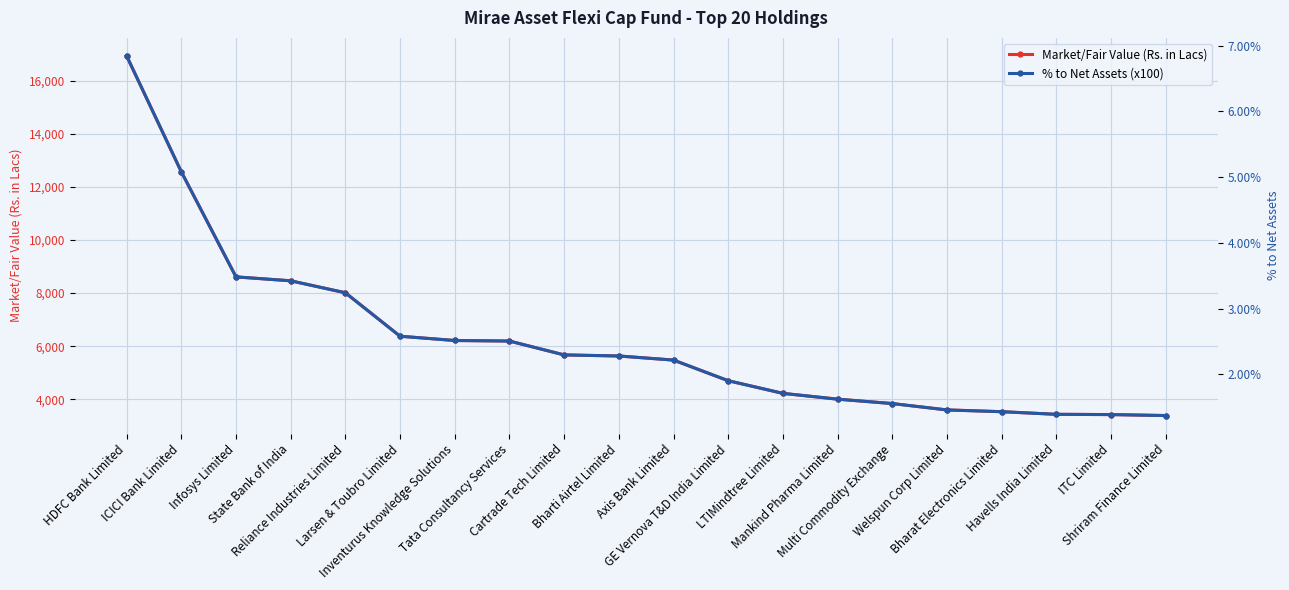

Reading right to left, transcribe all the data shown in this chart.

Market/Fair Value (Rs. in Lacs): 3389.6	3426.2	3436.0	3535.2	3601.3	3841.1	4006.6	4224.9	4701.1	5477.8	5631.7	5672.4	6194.2	6214.9	6375.4	8011.1	8462.0	8609.5	12565.6	16928.5
% to Net Assets (x100): 1.4	1.4	1.4	1.4	1.5	1.6	1.6	1.7	1.9	2.2	2.3	2.3	2.5	2.5	2.6	3.2	3.4	3.5	5.1	6.8